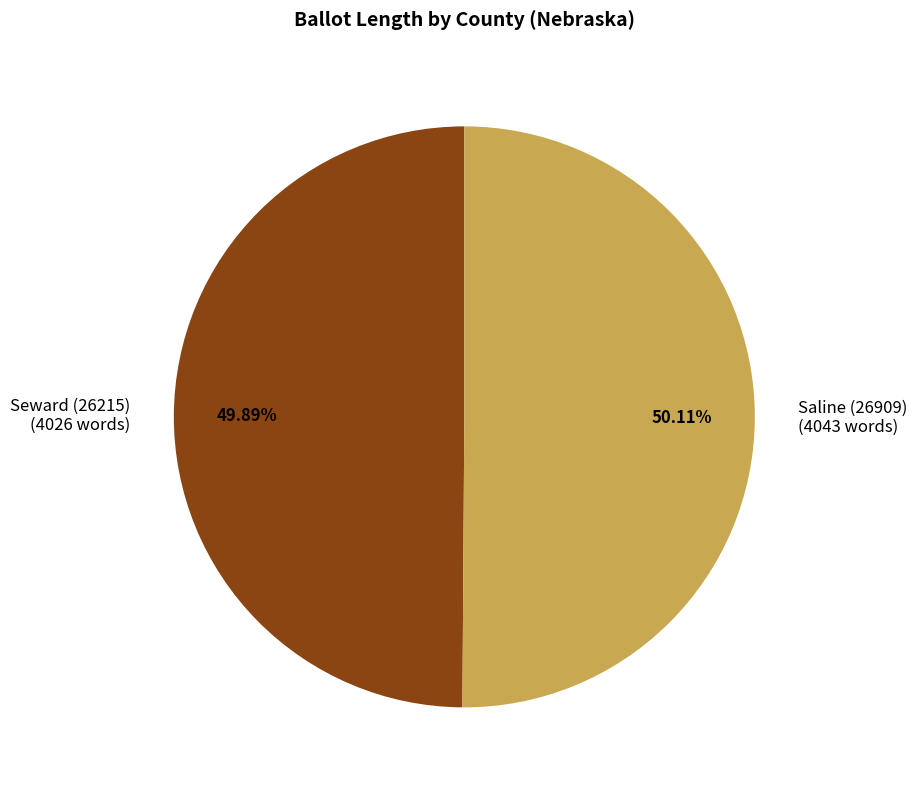

Does any single category account for the majority?

Yes